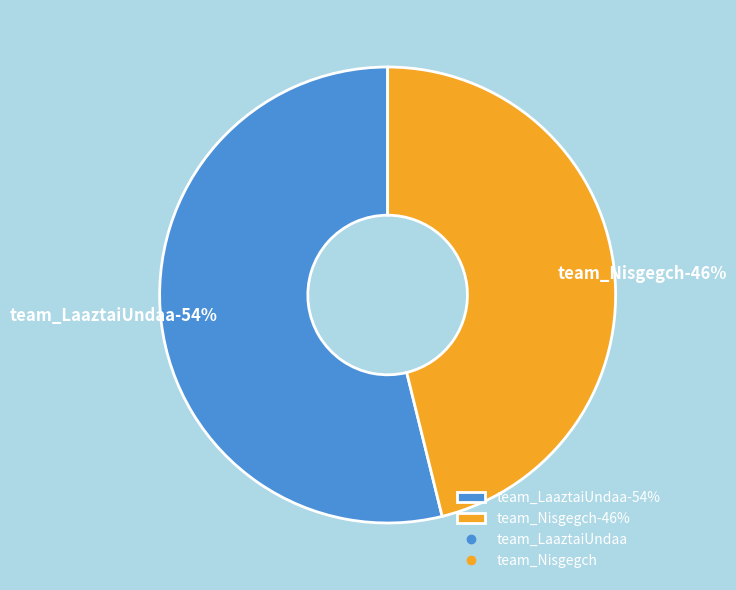

How much of the chart is everything except team_LaaztaiUndaa?

46.2%